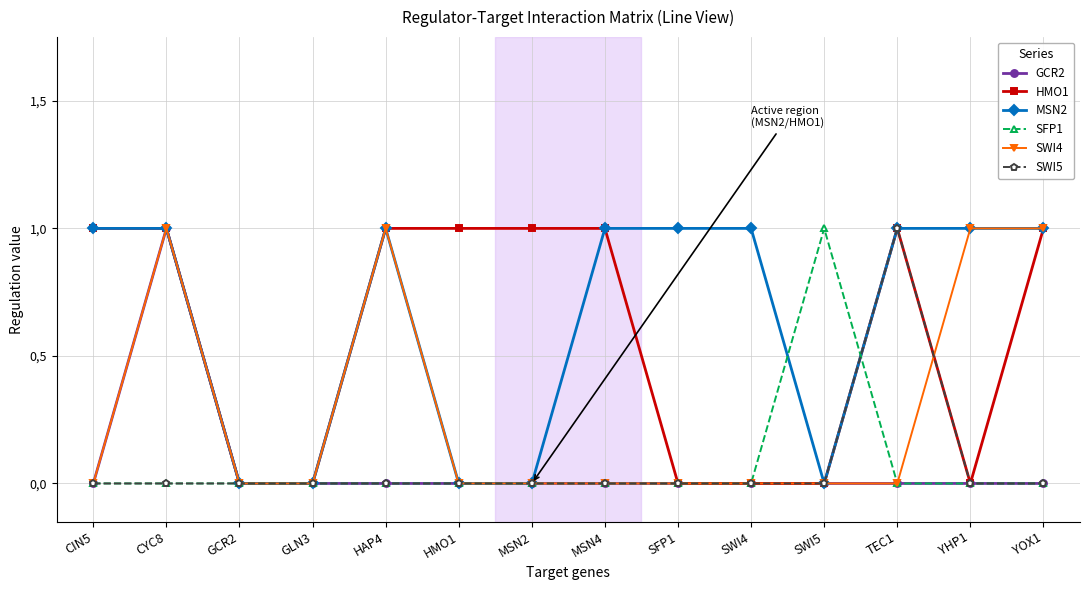

What is the greatest value displayed?

1